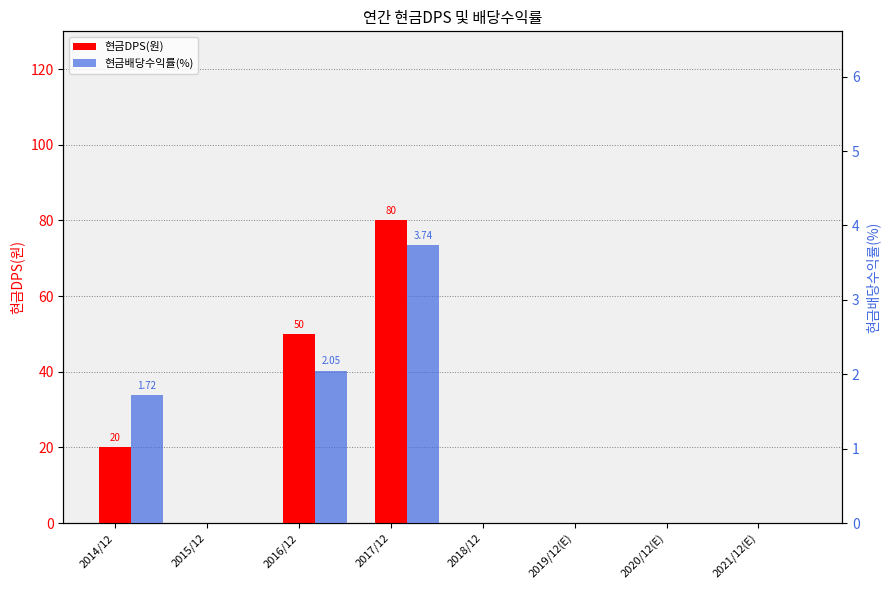

At 2016/12, list the series in order from smallest to largest.

현금배당수익률(%), 현금DPS(원)